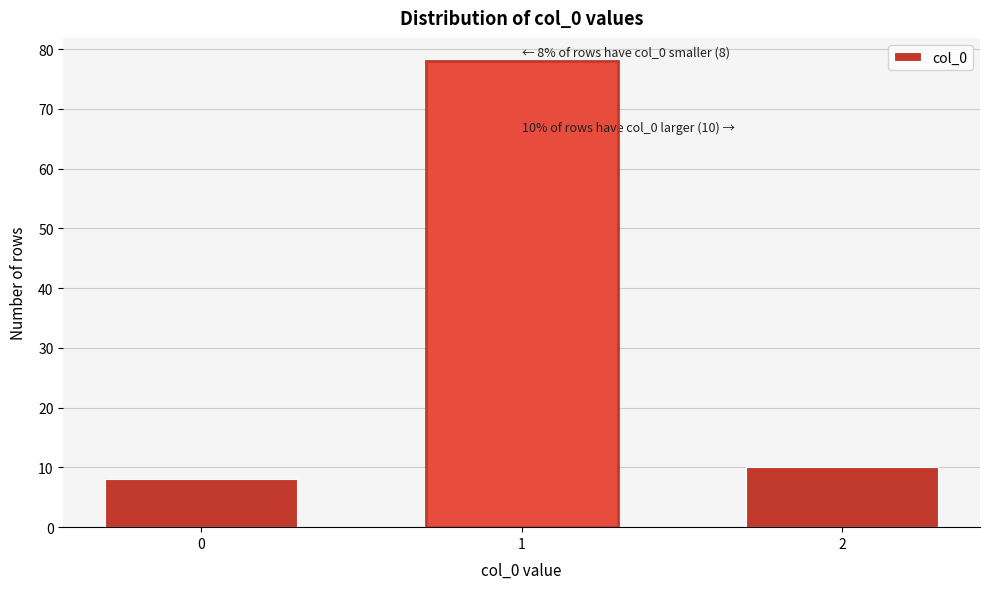

Reading left to right, list all the values displayed in this chart.

8	78	10